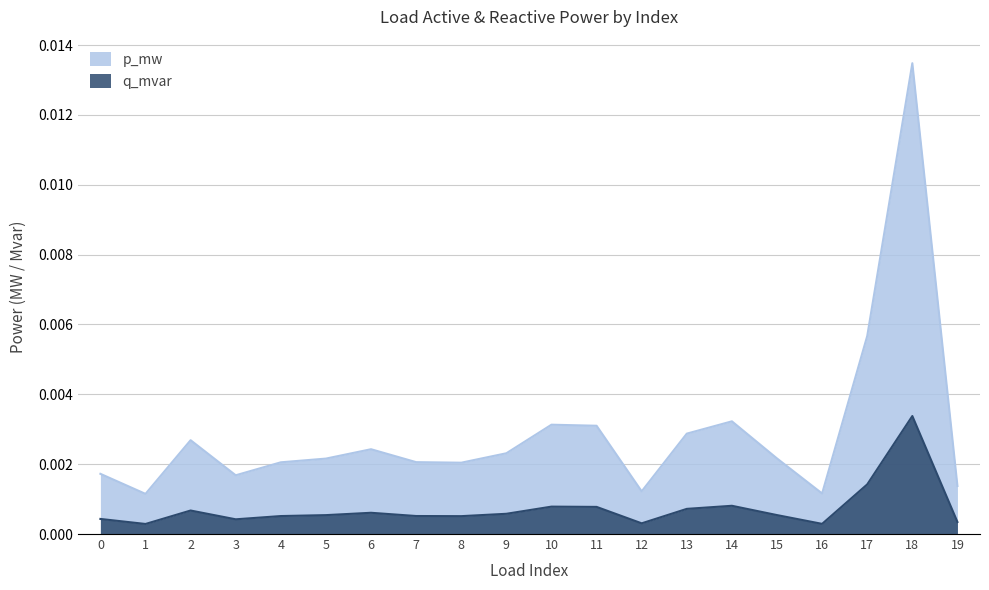

How many interior local valleys does the q_mvar series have?

5